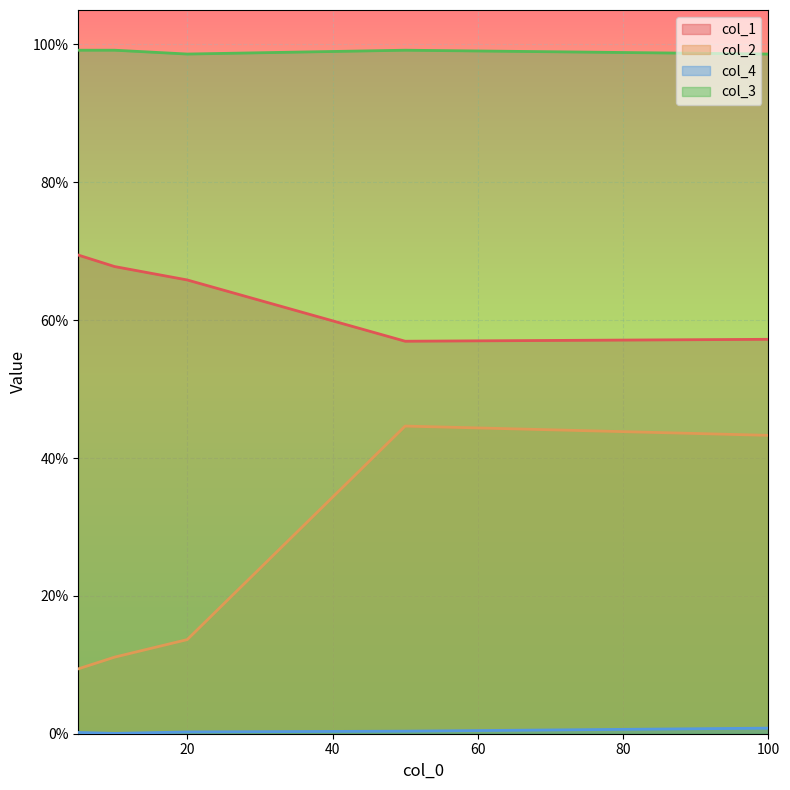

Which series has the largest range (max minus min)?

col_2